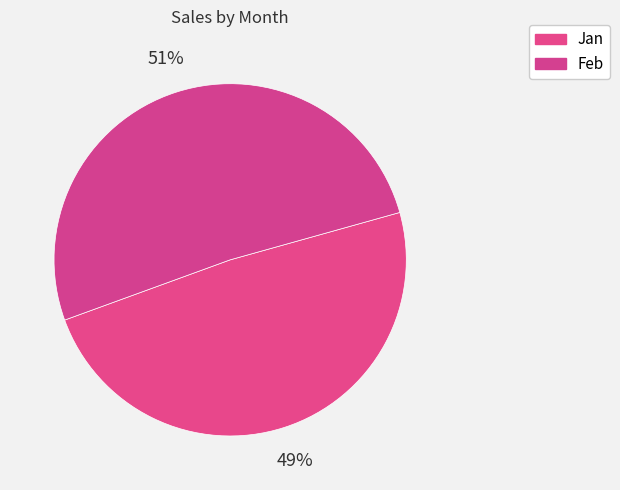

Which has a higher value, Jan or Feb?

Feb